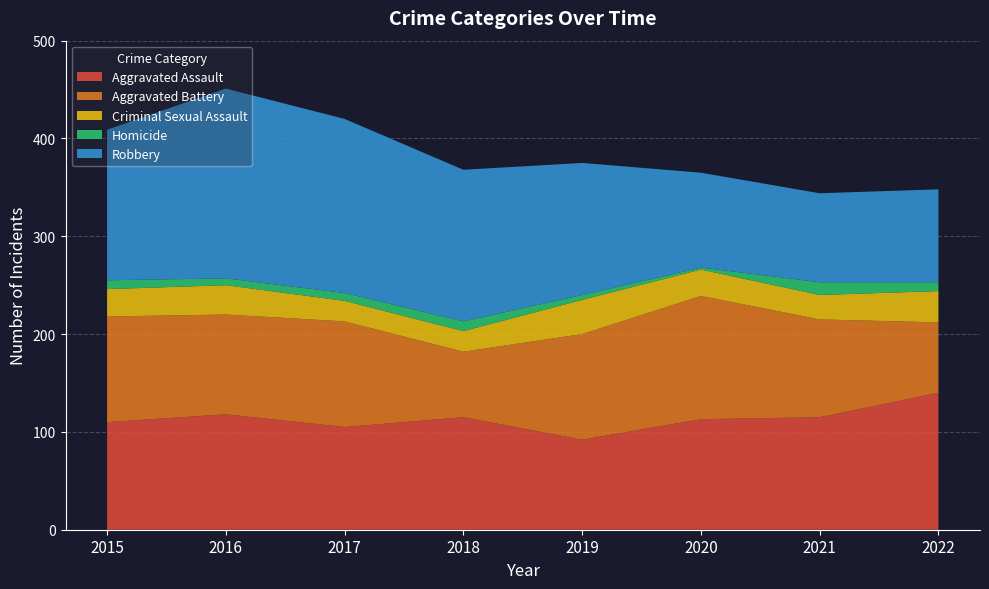

Reading left to right, what are all the values shown in this chart?

Aggravated Assault: 110	118	105	115	92	113	115	140
Aggravated Battery: 108	102	108	67	108	126	100	72
Criminal Sexual Assault: 28	30	21	21	35	27	25	32
Homicide: 9	7	8	10	5	2	13	9
Robbery: 154	194	178	155	135	97	91	95